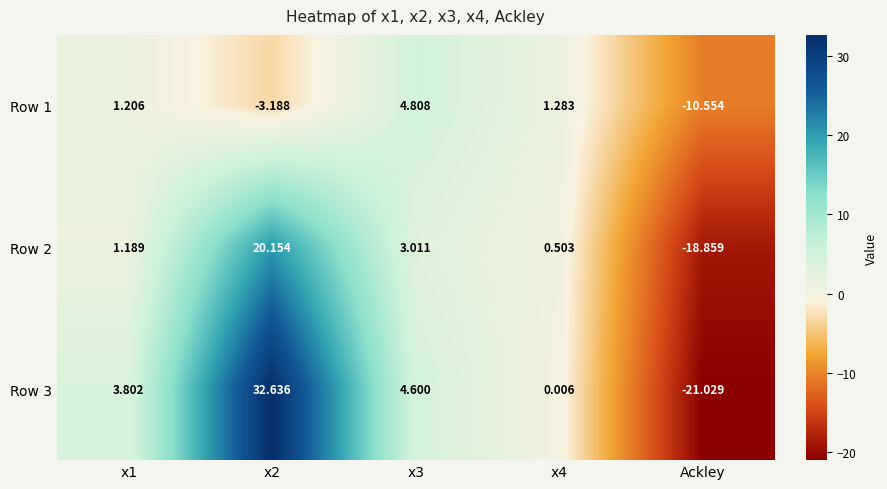

Is the value of Row 2 at x1 greater than the value of Row 1 at x2?

Yes